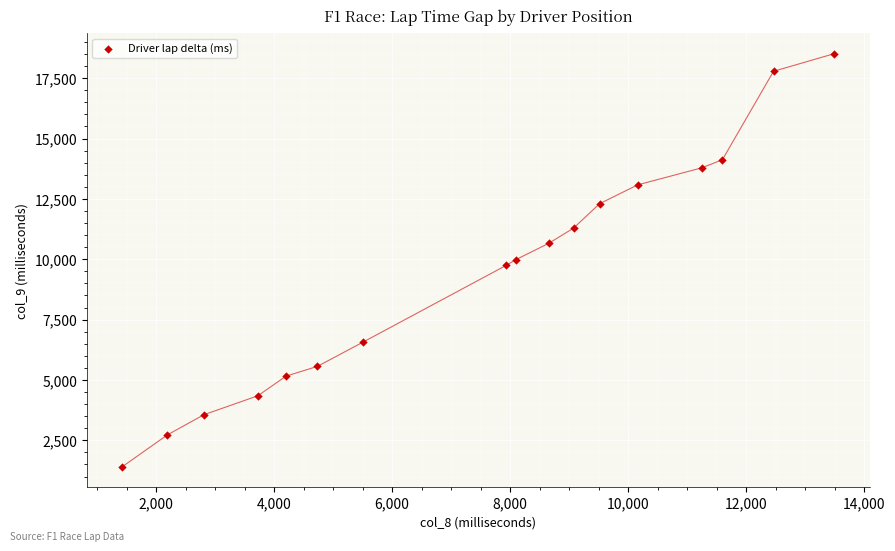

What is the range of Y values (max minus min)?

17103